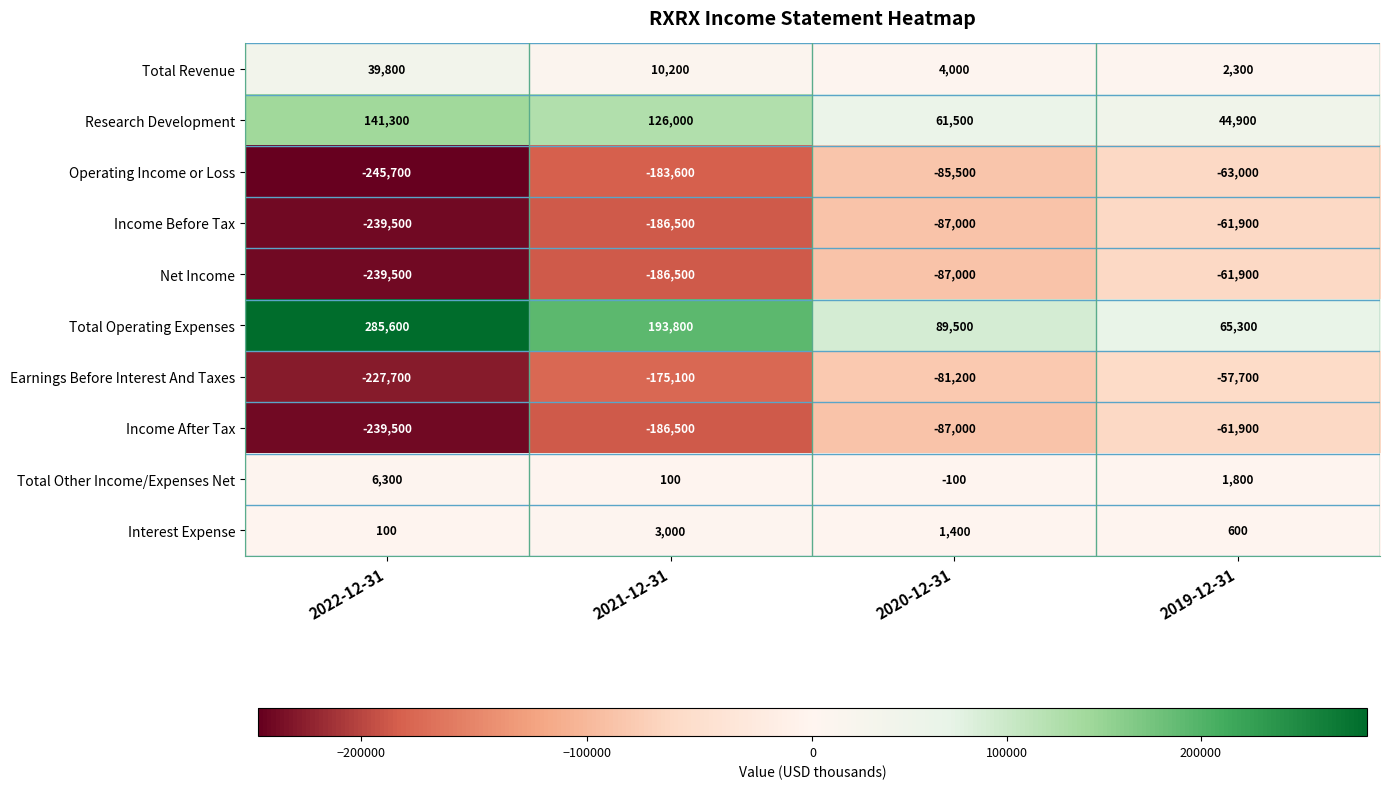

Rank the categories by Operating Income or Loss value from lowest to highest.

2022-12-31, 2021-12-31, 2020-12-31, 2019-12-31